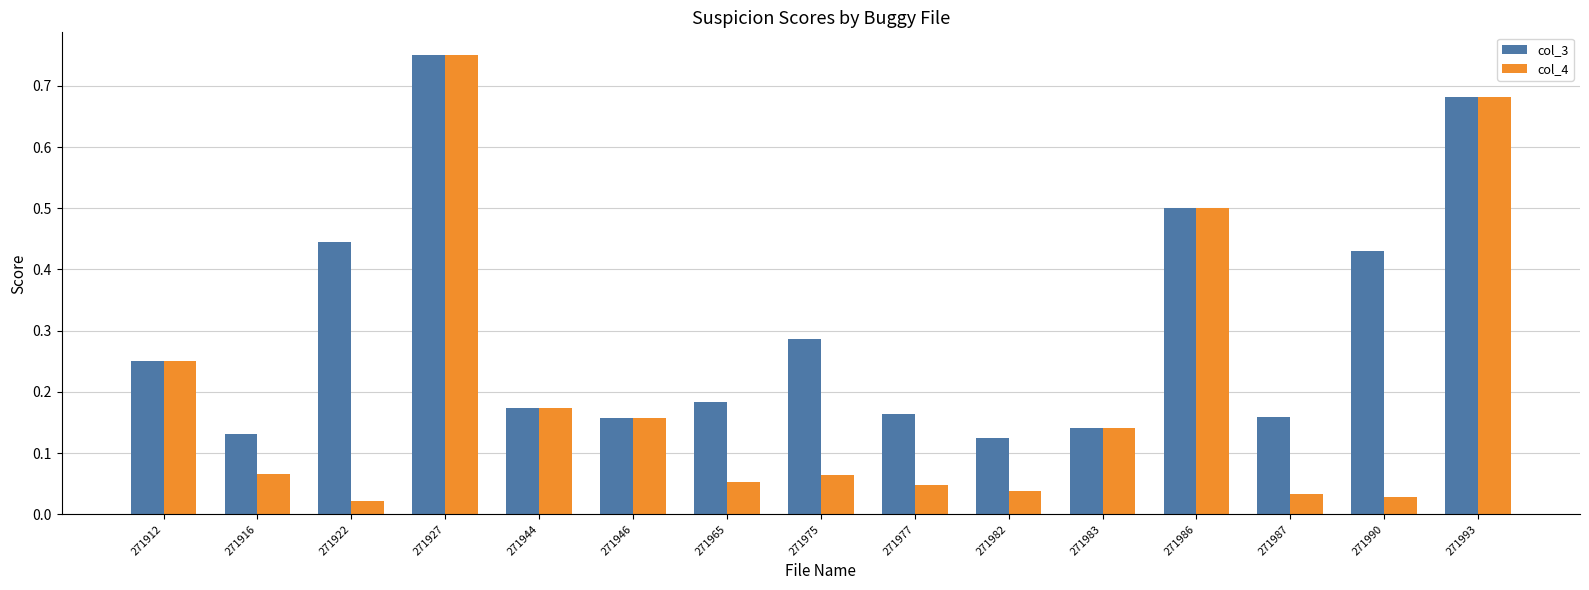

How many data points does each series have?

15